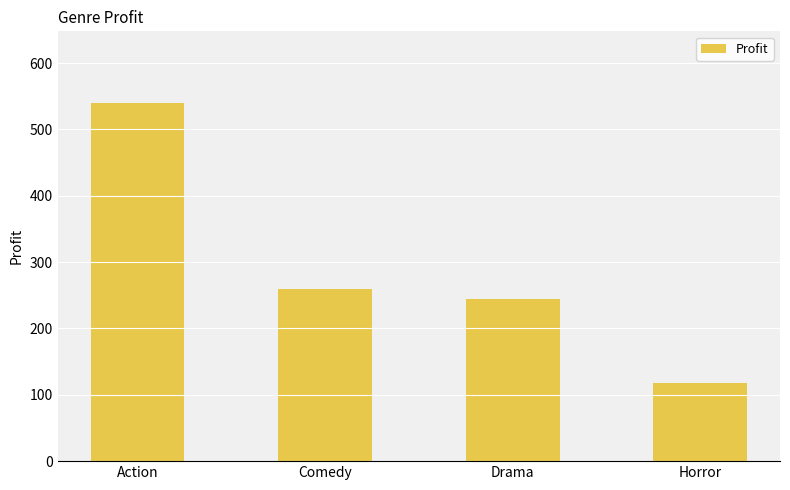

Does the chart contain any negative values?

No